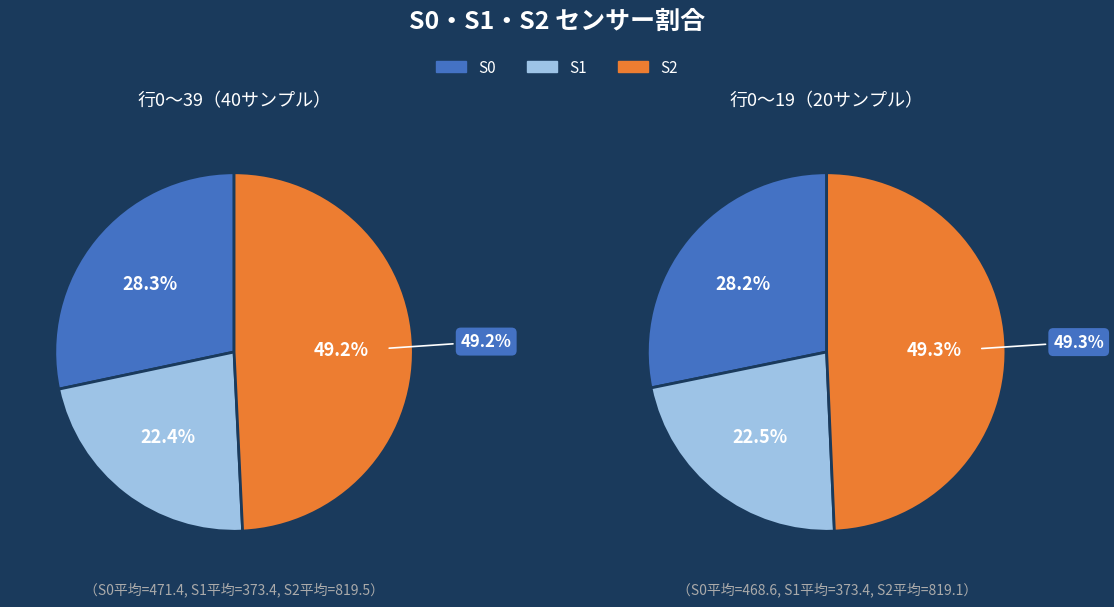

Does any single category account for the majority?

No